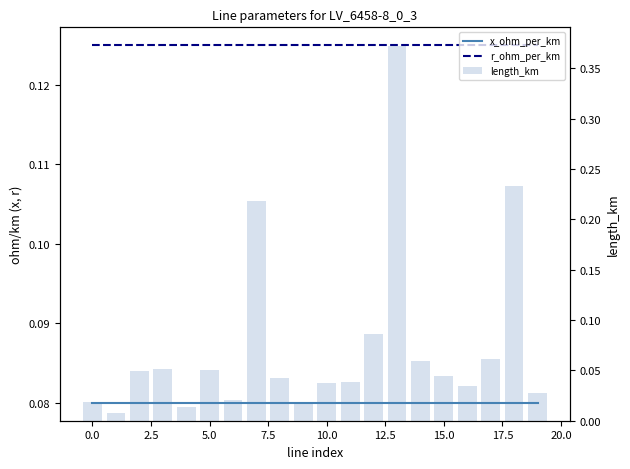

At 19, list the series in order from smallest to largest.

length_km, x_ohm_per_km, r_ohm_per_km